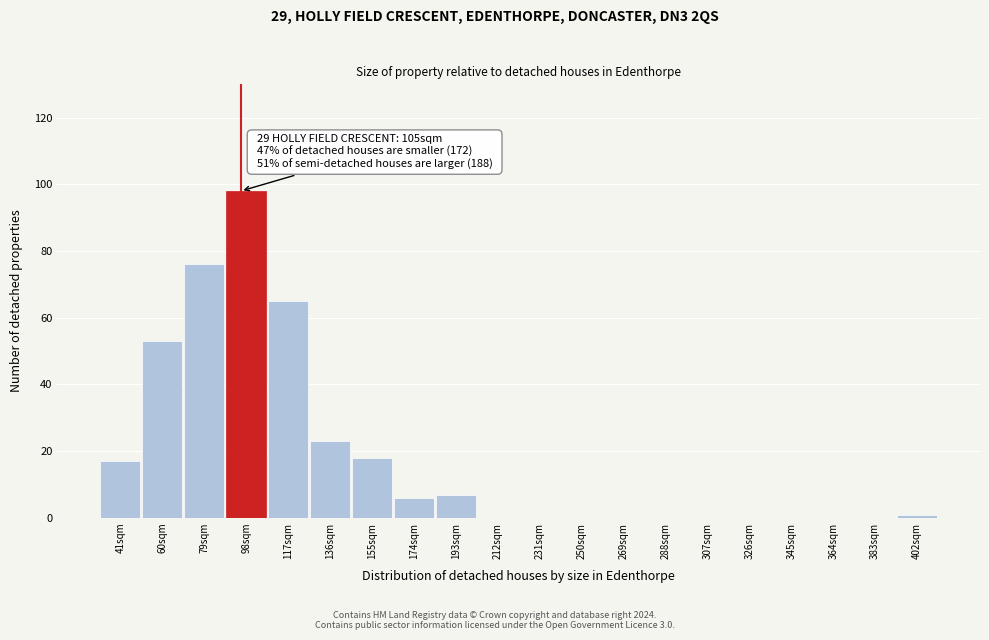

Reading left to right, list all the values displayed in this chart.

41sqm=17	60sqm=53	79sqm=76	98sqm=98	117sqm=65	136sqm=23	155sqm=18	174sqm=6	193sqm=7	212sqm=0	231sqm=0	250sqm=0	269sqm=0	288sqm=0	307sqm=0	326sqm=0	345sqm=0	364sqm=0	383sqm=0	402sqm=1